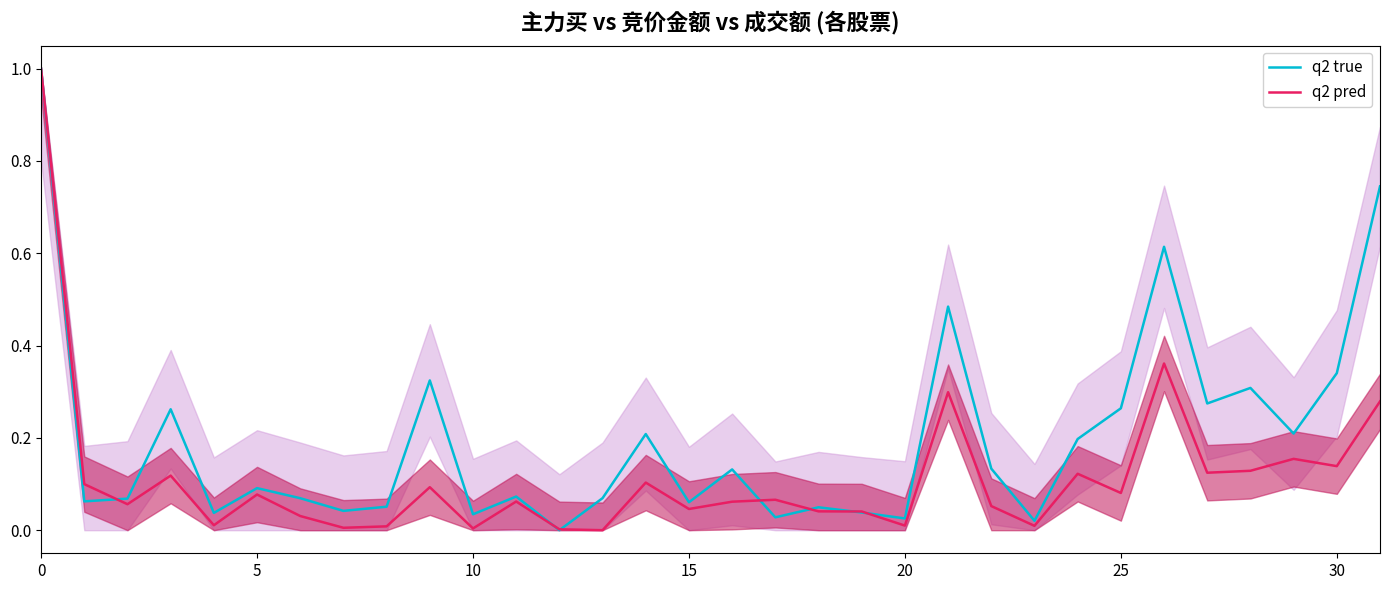

The q2 true series shows 0.1 at 10. True or false?

False